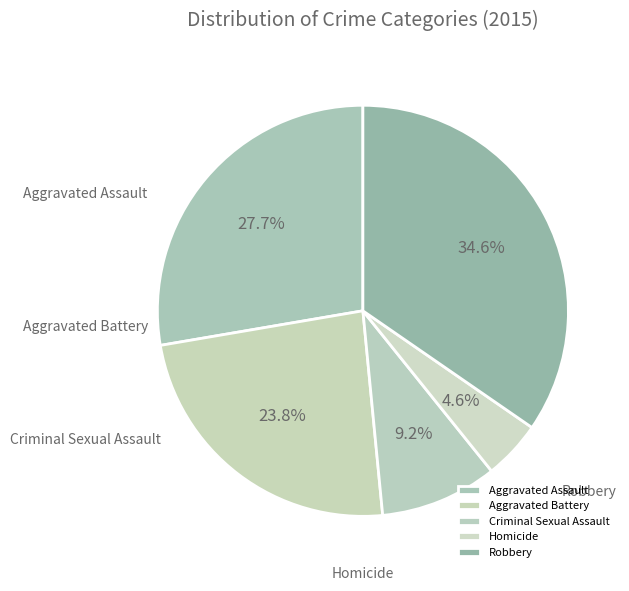

What percentage is the Robbery slice, to the nearest percent?

35%